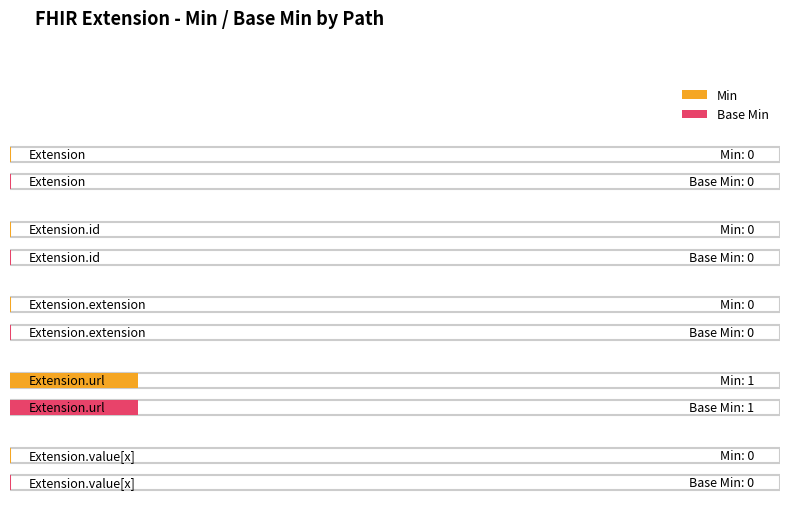

Where is Min nearest to the value 0?

Extension